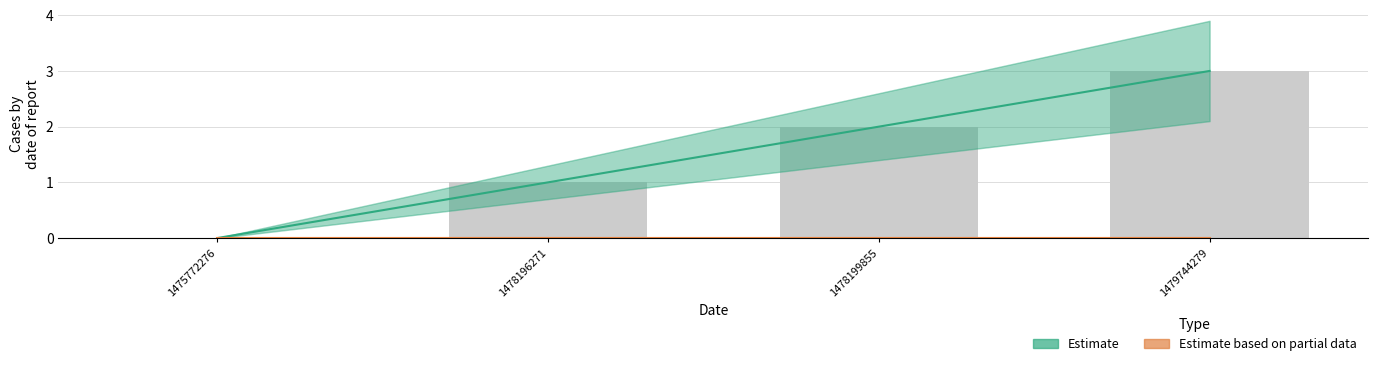

How many Estimate values are between 1 and 3?

3